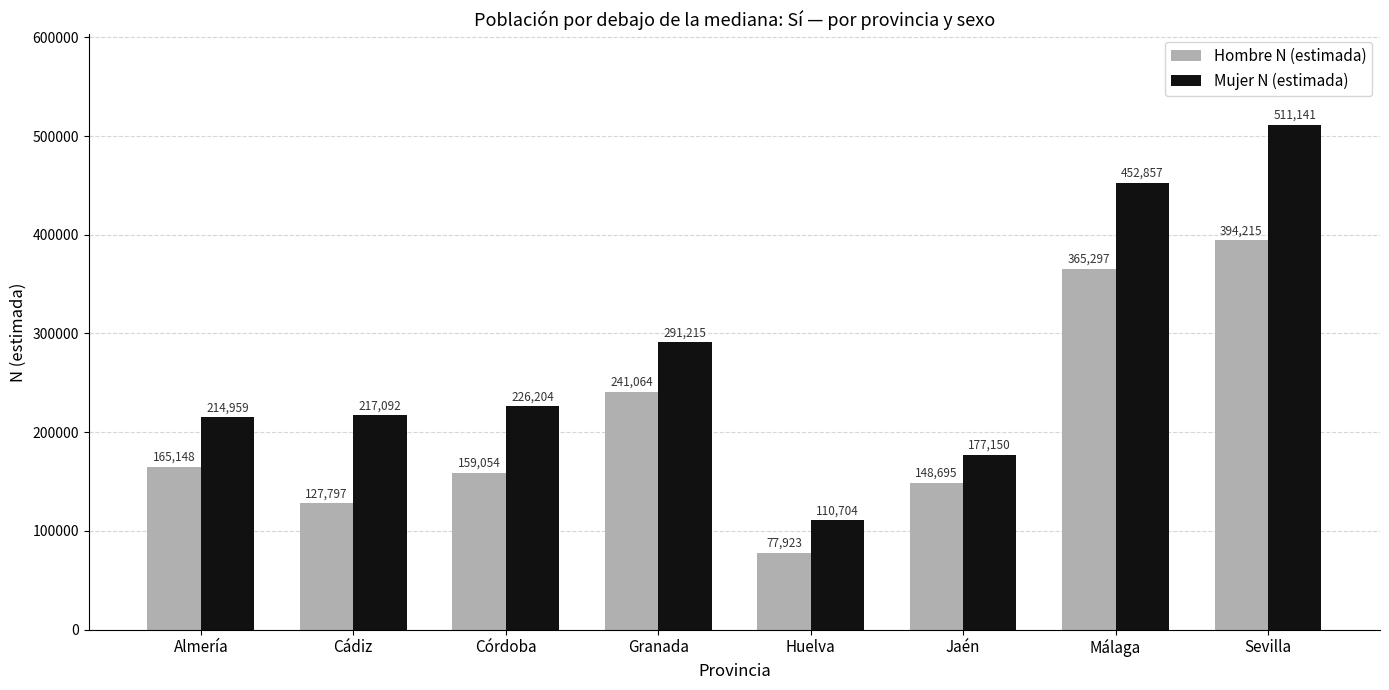

Is it true that Hombre N (estimada) equals 241064 at Granada?

True